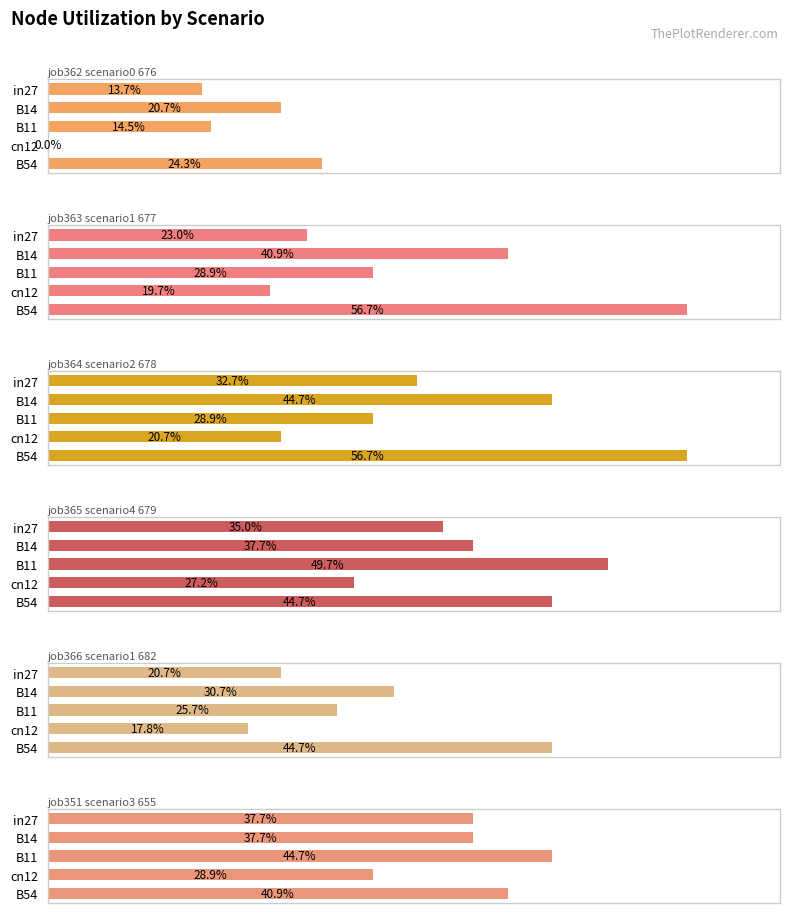

How many groups of bars are there?

5